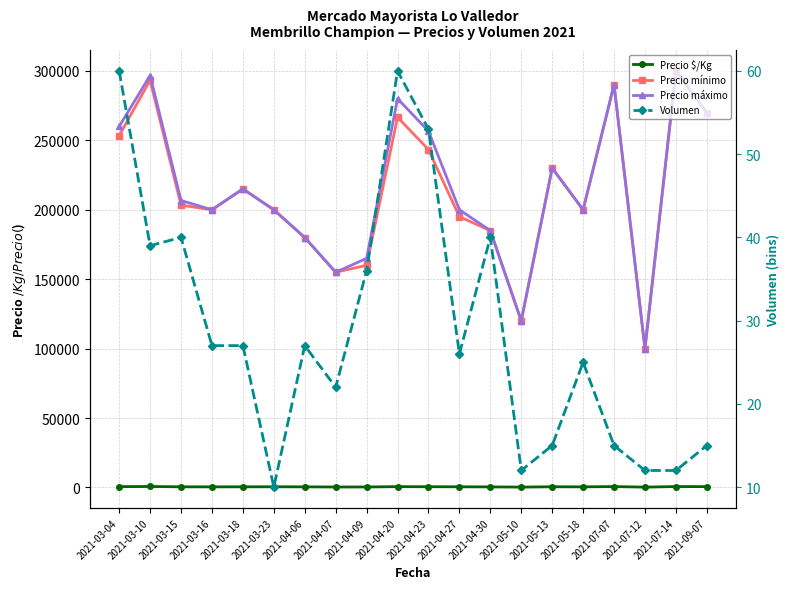

What is the label of the 19th point from the left?

2021-07-14